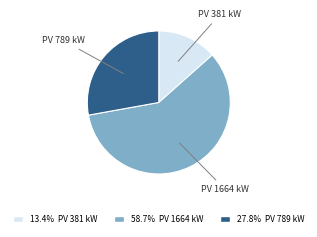

How many segments does this pie chart have?

3